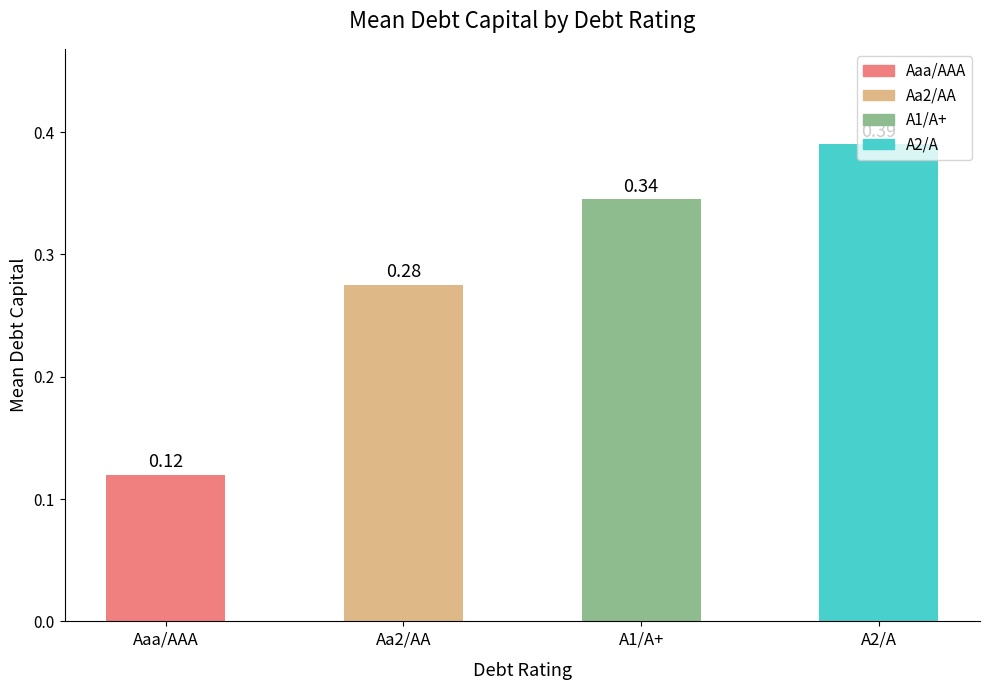

True or false: the data shows 0.0 at Aaa/AAA.

False